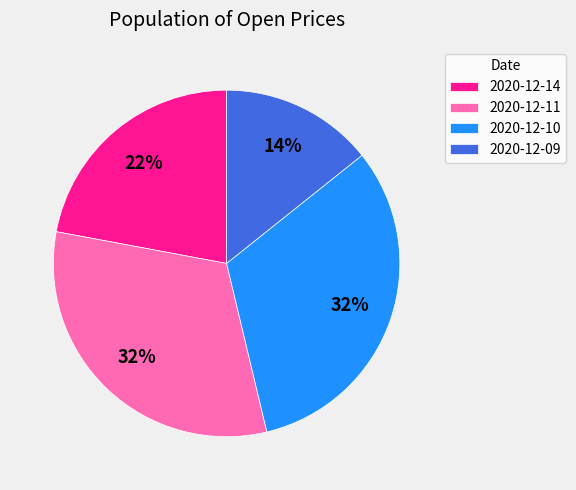

Between 2020-12-14 and 2020-12-09, which is larger?

2020-12-14